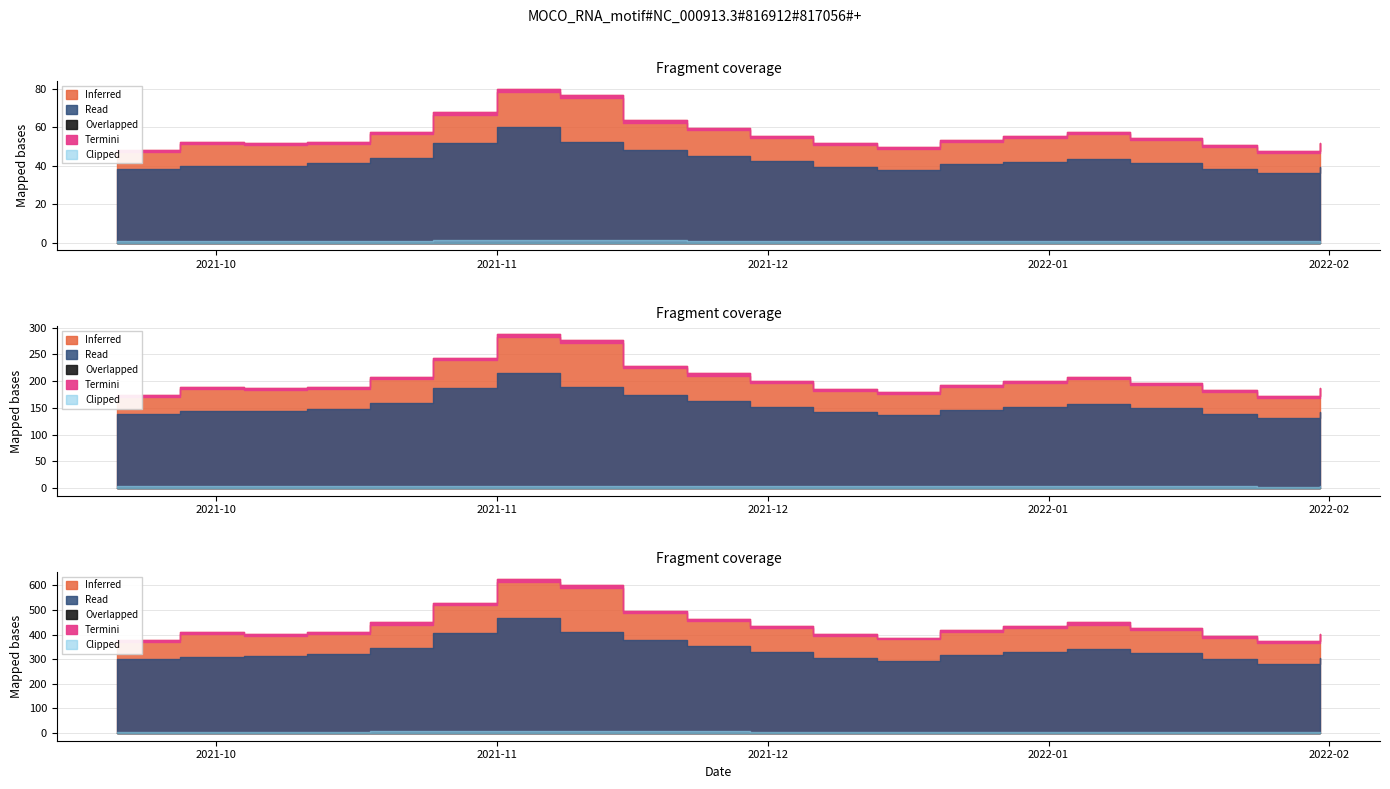

Which series has the widest spread of values?

Inferred